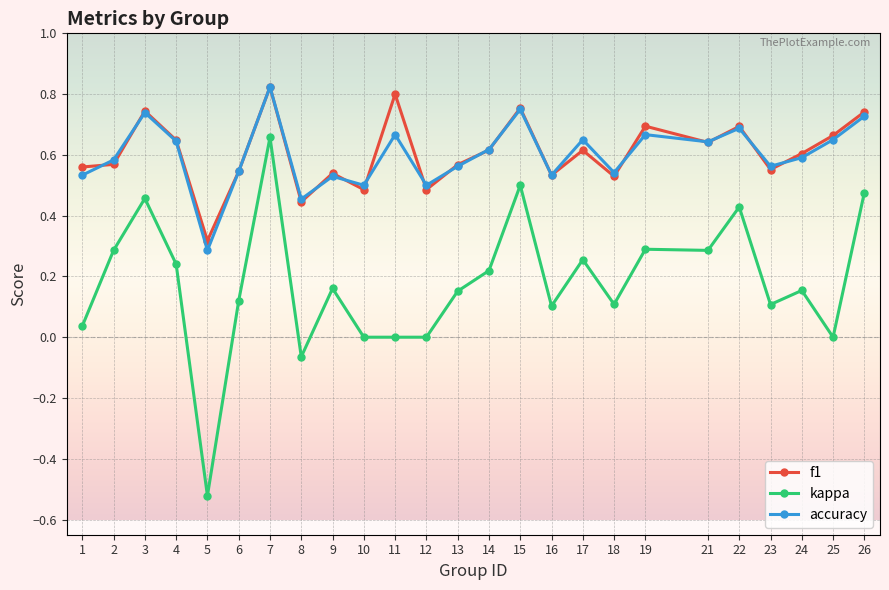

Rank the series at 11 from lowest to highest value.

kappa, accuracy, f1